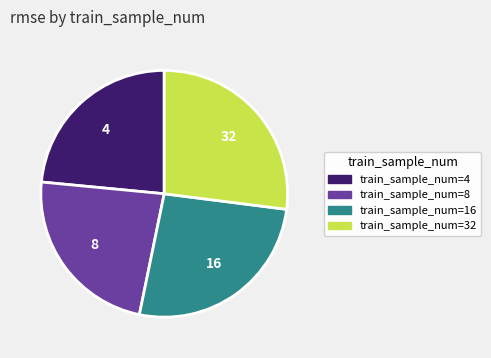

The train_sample_num=8 slice represents 23% of the pie. True or false?

True